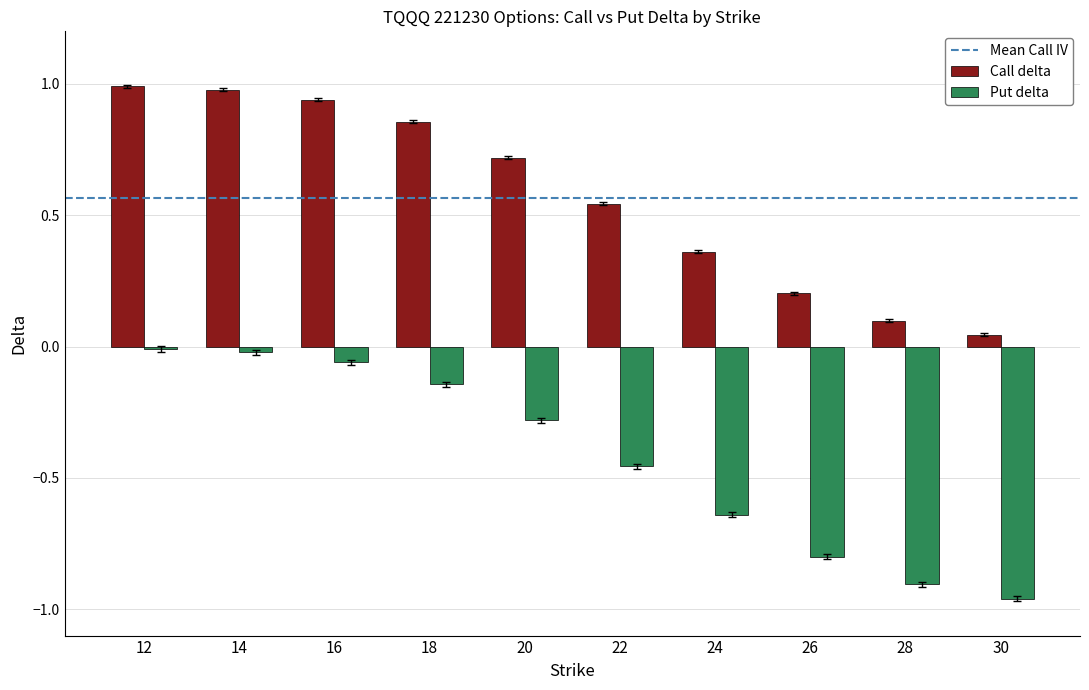

Which series has the largest total across all categories?

Call delta